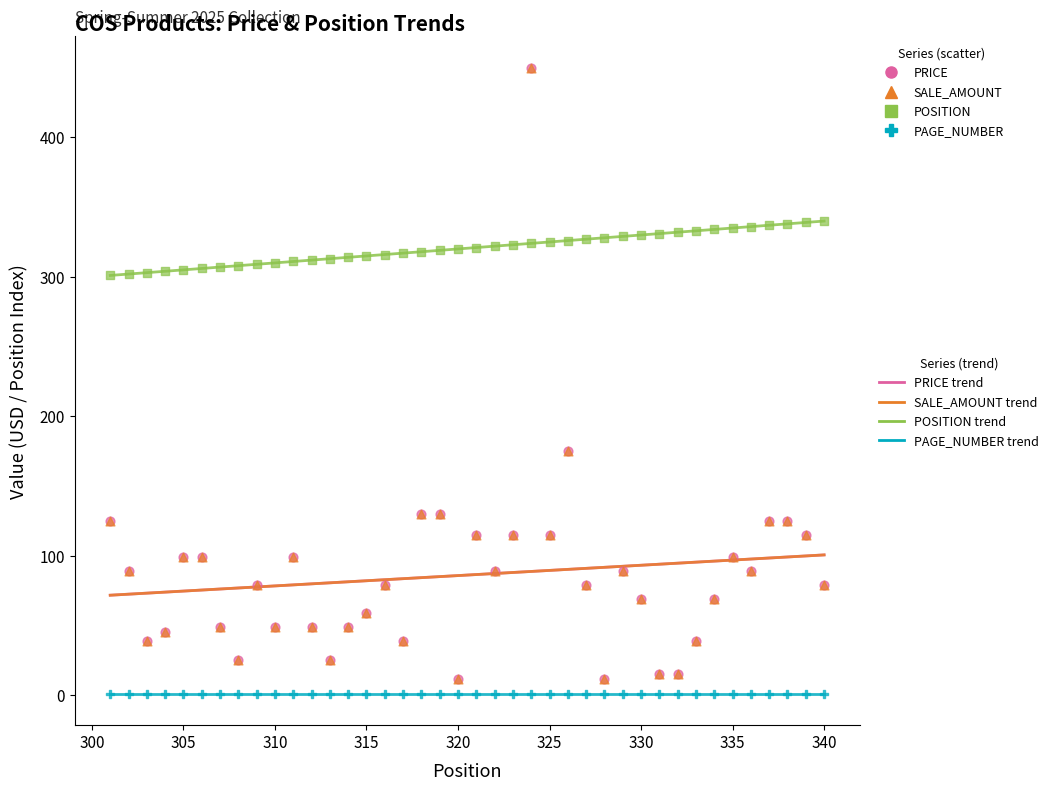

Is the value of SALE_AMOUNT at 327 greater than the value of POSITION at 316?

No